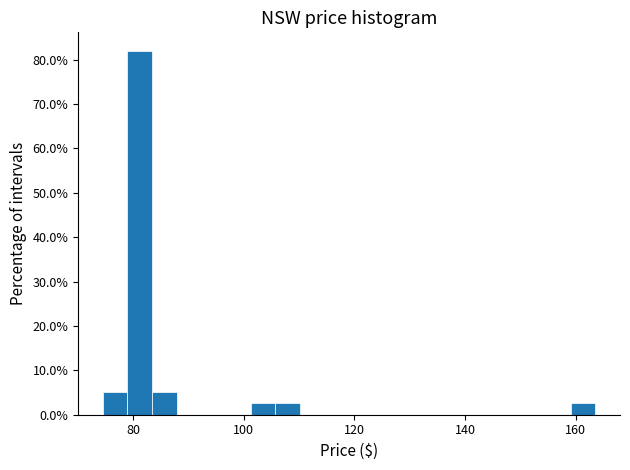

Around what value on the x-axis is the tallest bar? Give the approximate position of its centre, as read against the axis.

82